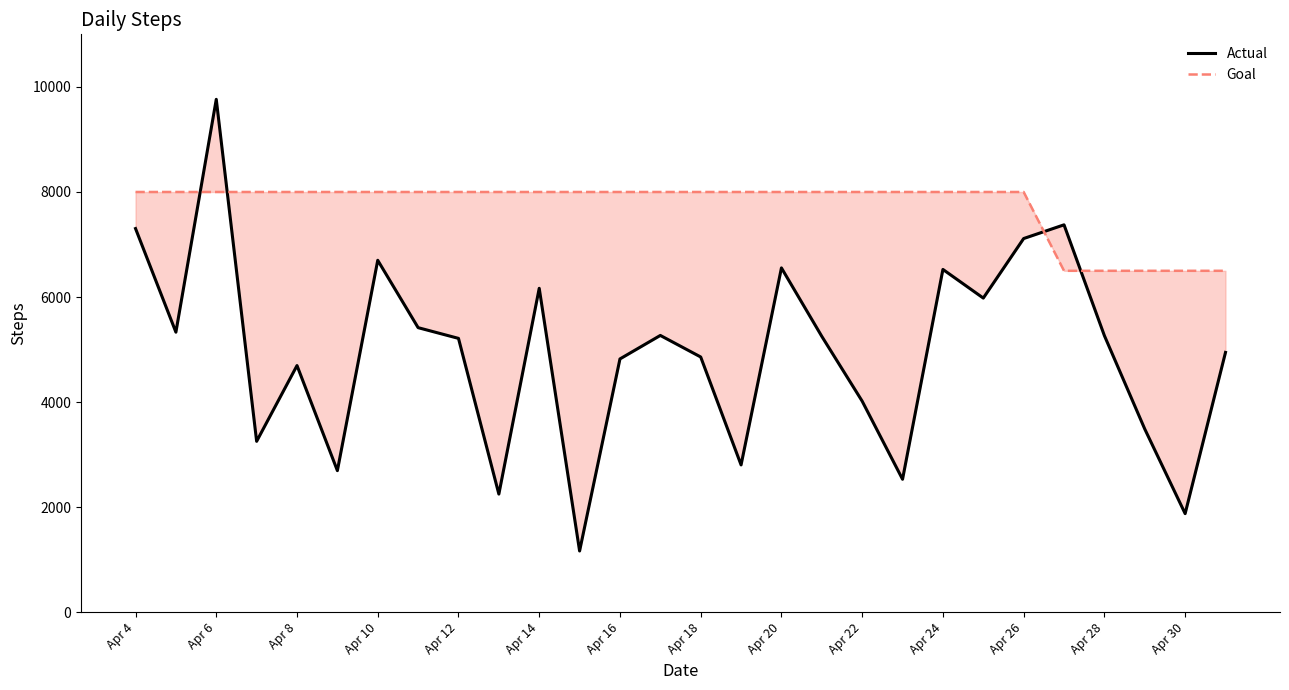

At how many categories does at least one series exceed 8499?

1